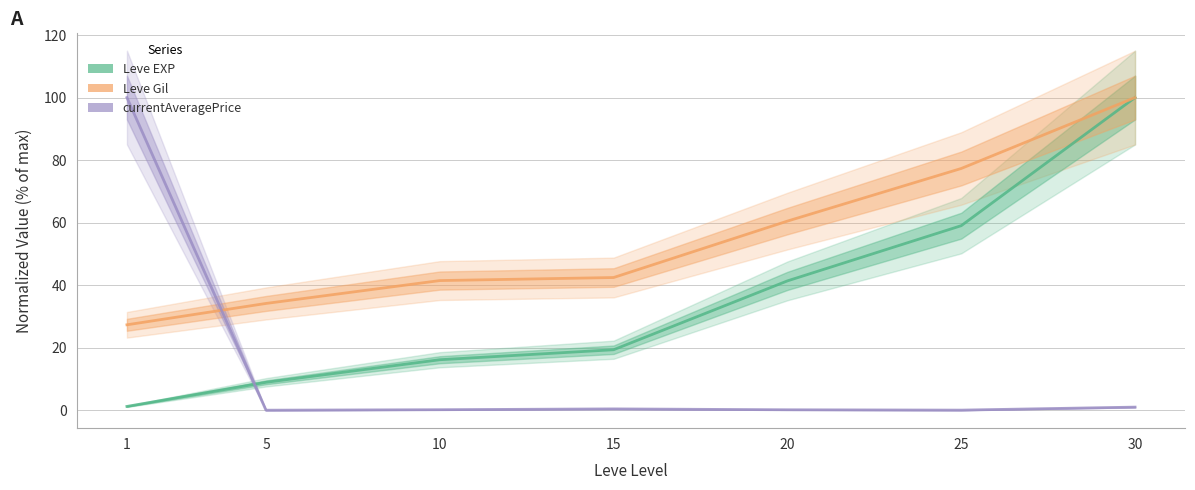

True or false: Leve Gil and Leve EXP cross at least once.

False